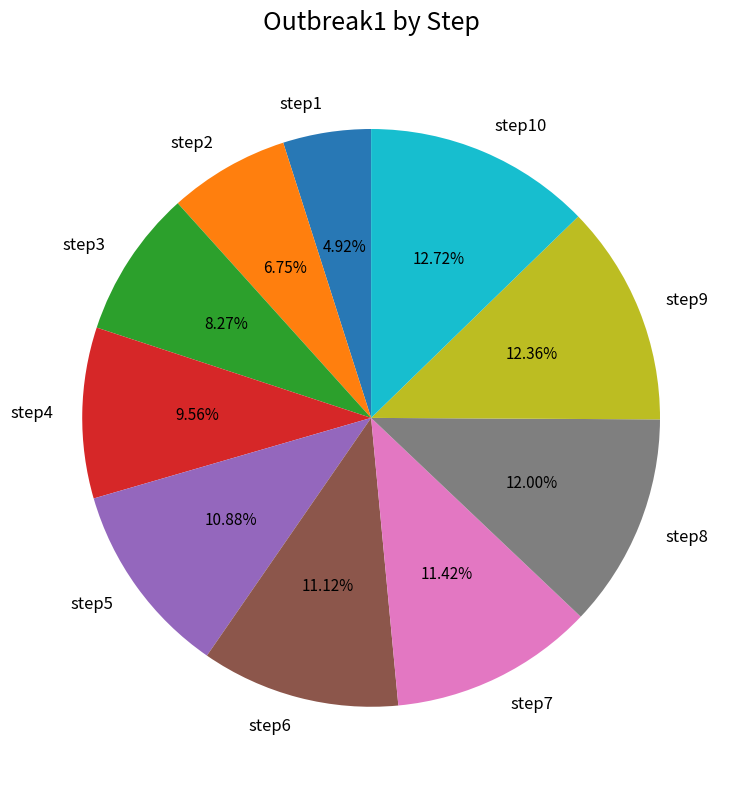

What is the smallest slice in the pie chart?

step1